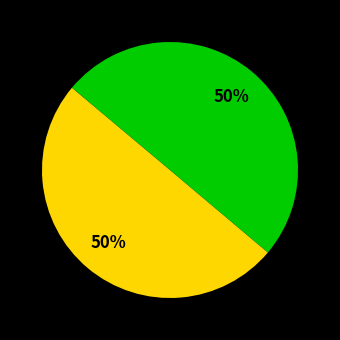

How many segments does this pie chart have?

2